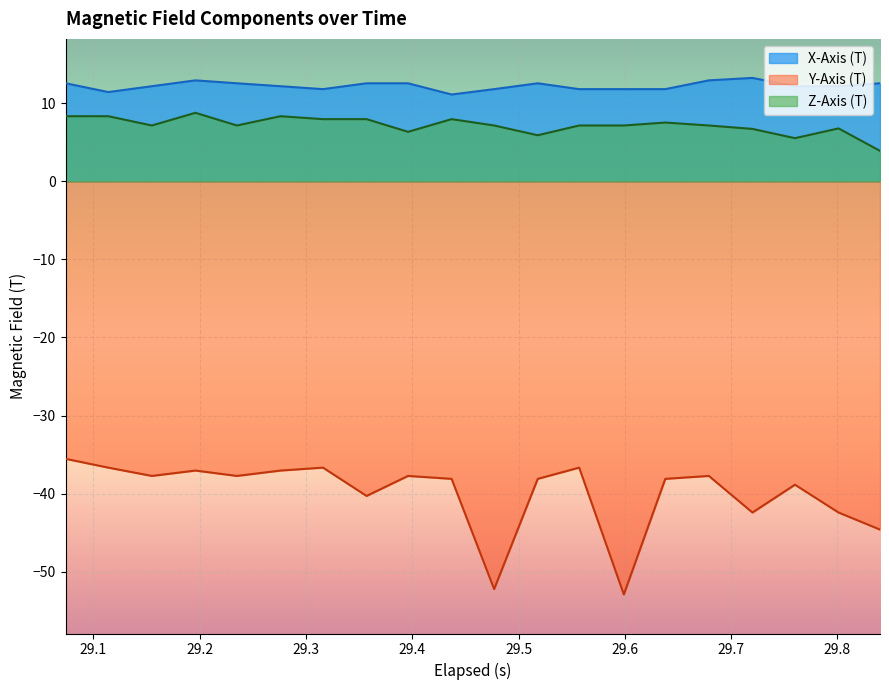

At how many categories does at least one series exceed -16?

20